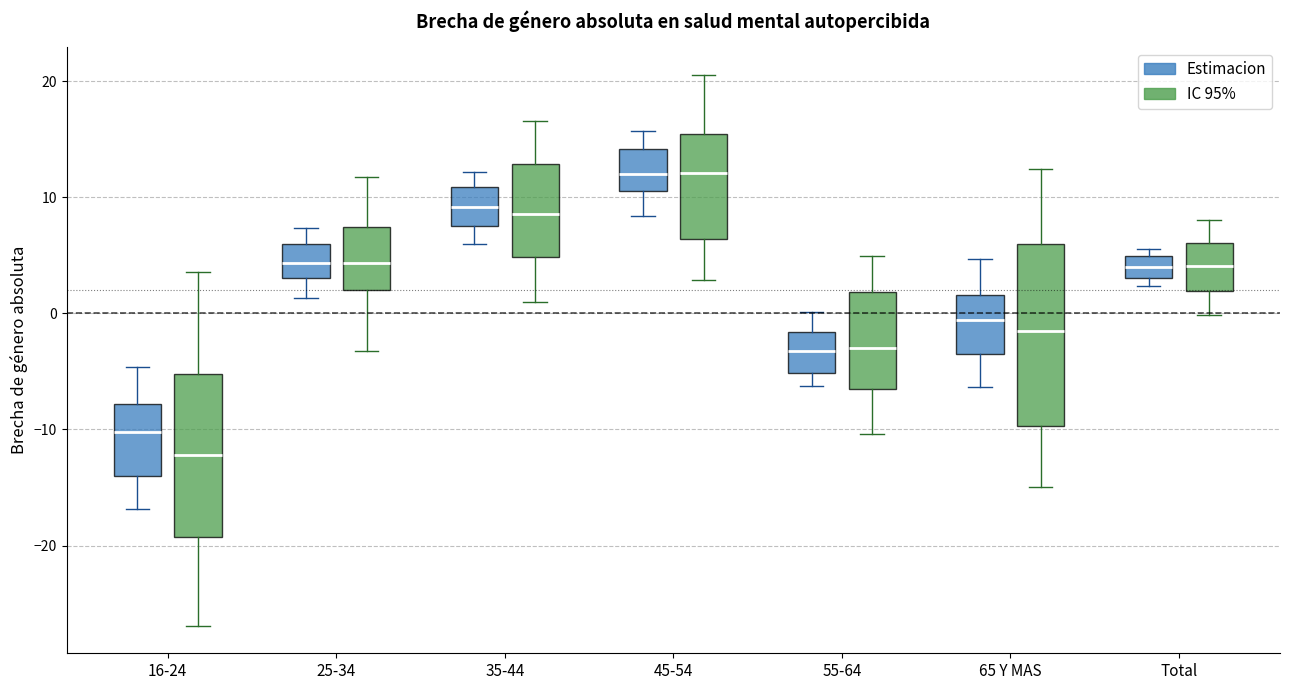

Where does the median line of the box for Total (Estimacion) sit on the y-axis? The values are not printed on the chart, so give them approximately, as read against the axis.

4